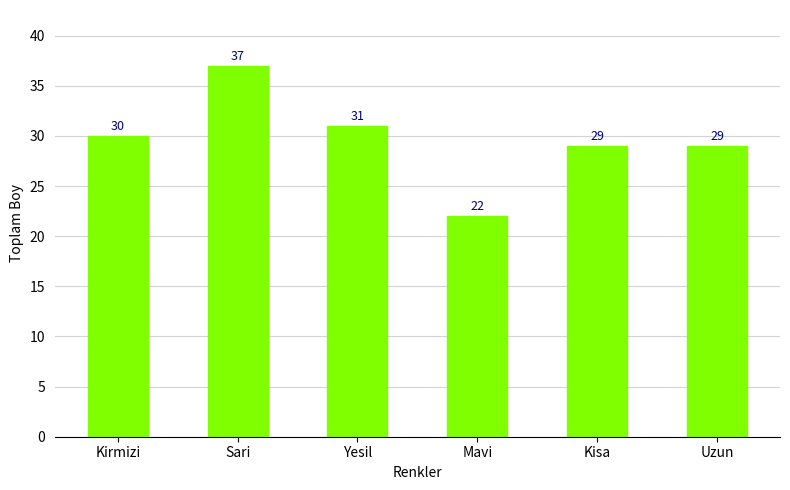

Reading left to right, list all the values displayed in this chart.

Kirmizi=30	Sari=37	Yesil=31	Mavi=22	Kisa=29	Uzun=29